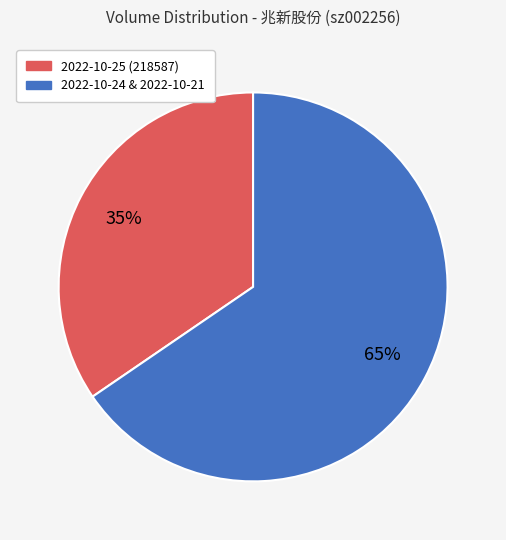

Does 2022-10-24 & 2022-10-21 account for over 50% of the chart?

Yes